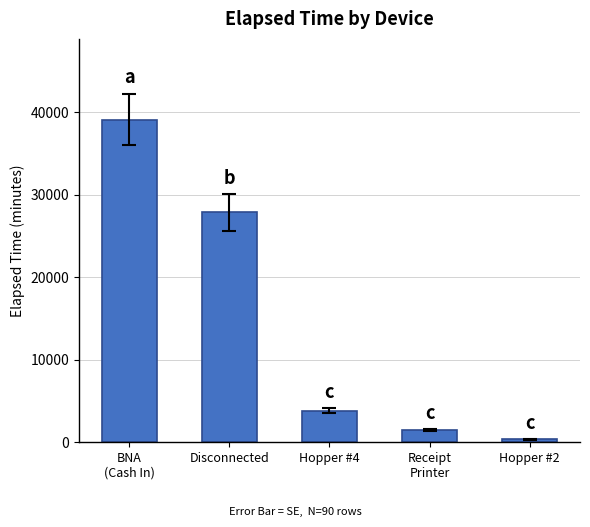

Reading right to left, extract all data points from this chart.

Hopper #2=360	Receipt
Printer=1440	Hopper #4=3825	Disconnected=27870	BNA
(Cash In)=39120